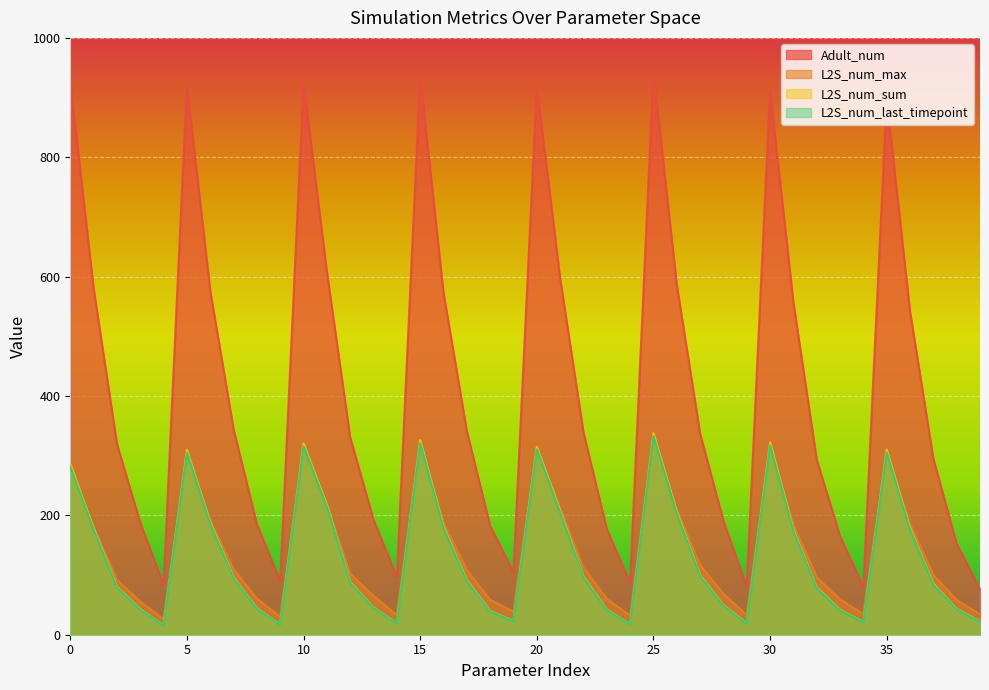

Reading right to left, what are all the values shown in this chart?

L2S_num_last_timepoint: 21.7	42.5	83.7	175.4	305.1	20.9	40.8	77.8	173.5	317.2	18.4	48.7	98.1	203.0	332.7	17.1	41.2	95.9	204.7	310.5	22.3	38.8	89.4	178.4	320.9	18.9	45.0	86.6	214.5	315.7	16.7	43.4	94.5	185.4	304.9	15.4	41.9	79.0	175.6	281.5
L2S_num_sum: 22.3	43.4	85.5	178.5	310.4	21.4	41.8	79.3	176.3	322.7	19.1	49.8	99.8	206.4	337.8	17.2	42.3	97.6	208.1	315.0	23.0	39.7	91.4	181.5	326.2	19.2	45.9	88.1	217.6	320.6	17.1	44.3	96.2	188.6	309.9	15.8	42.8	80.4	178.5	286.1
L2S_num_max: 34.3	58.2	100.0	186.1	306.6	34.7	59.3	96.4	184.7	319.4	32.8	68.8	116.7	210.1	333.7	31.9	60.3	112.3	213.1	312.5	38.9	58.5	108.4	188.1	322.0	32.9	65.2	102.1	219.3	316.9	30.1	60.4	110.0	191.9	305.3	26.2	55.3	92.0	181.0	281.7
Adult_num: 77.3	152.3	295.0	541.9	897.5	80.3	165.1	293.3	557.0	911.5	80.2	190.8	337.1	586.8	942.3	87.2	177.0	339.2	597.4	918.6	104.9	182.3	341.1	573.2	935.4	96.7	192.9	330.4	608.6	924.5	89.8	185.2	344.2	576.5	920.9	84.6	187.5	319.9	580.4	925.8